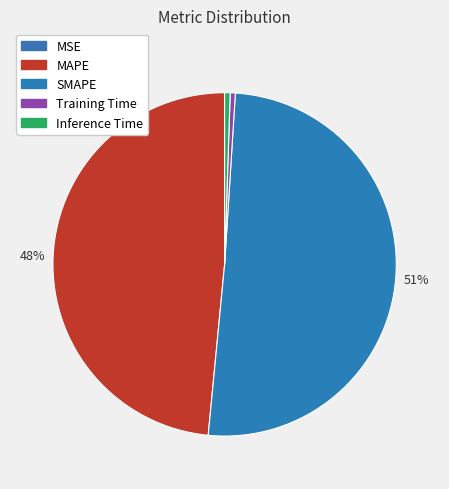

How many segments does this pie chart have?

5